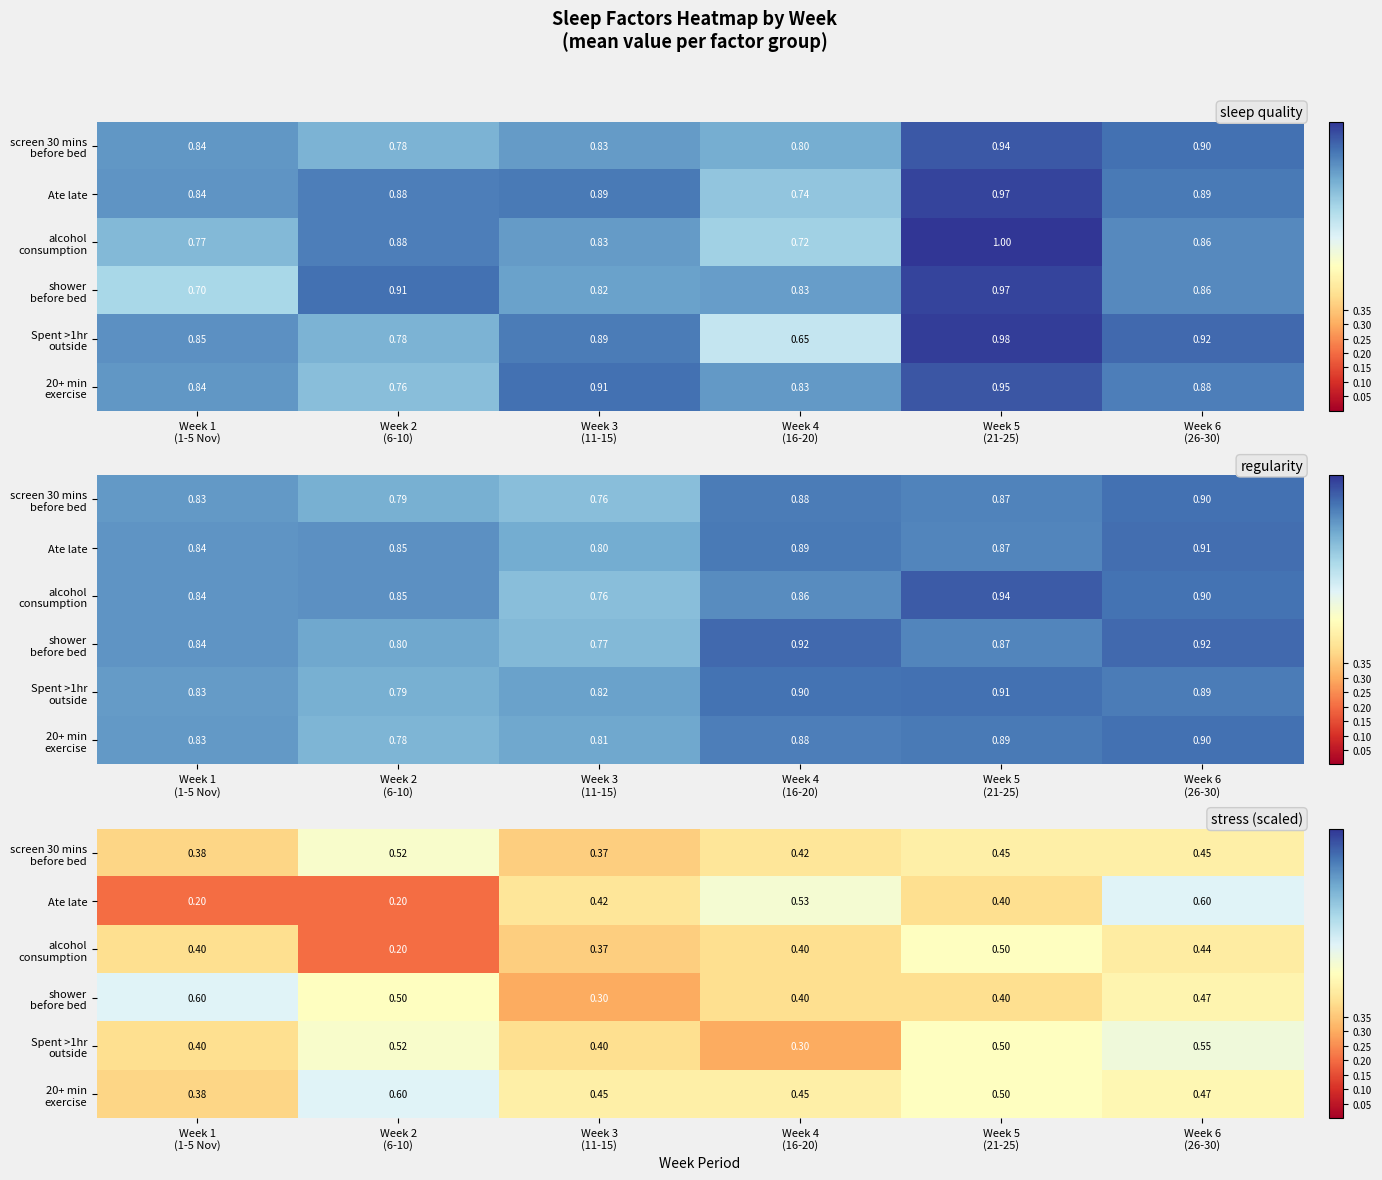

The shower before bed series shows 0.4 at Week 1 (1-5 Nov). True or false?

False